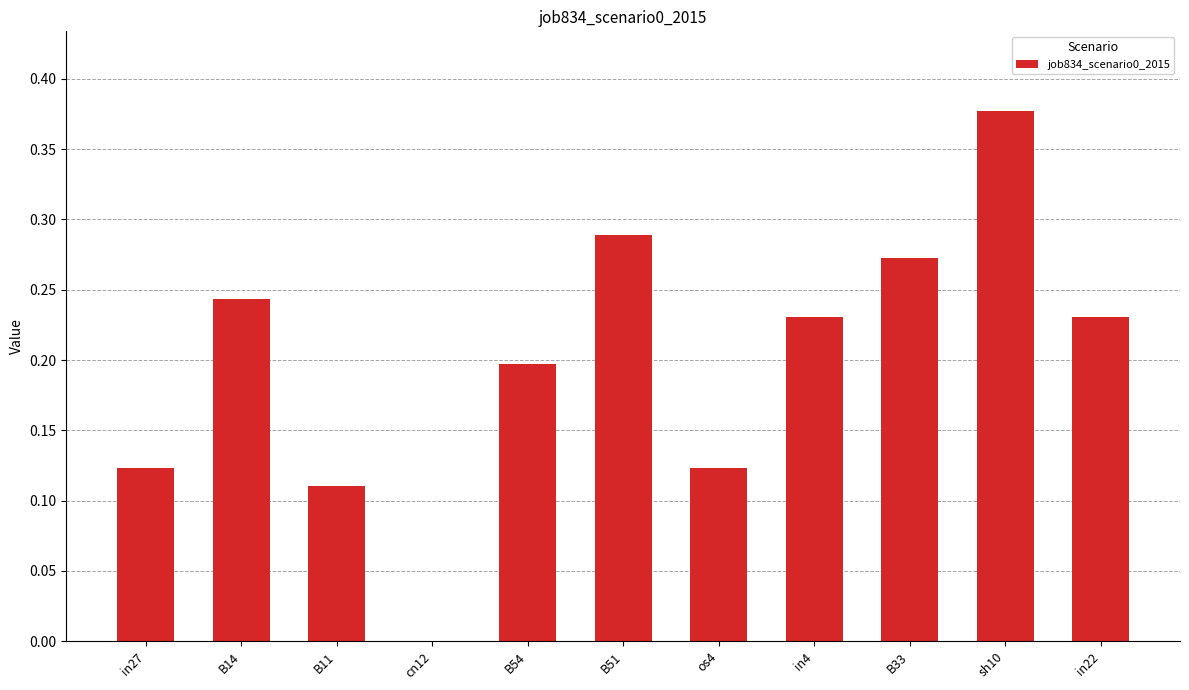

How many positive values are there?

10